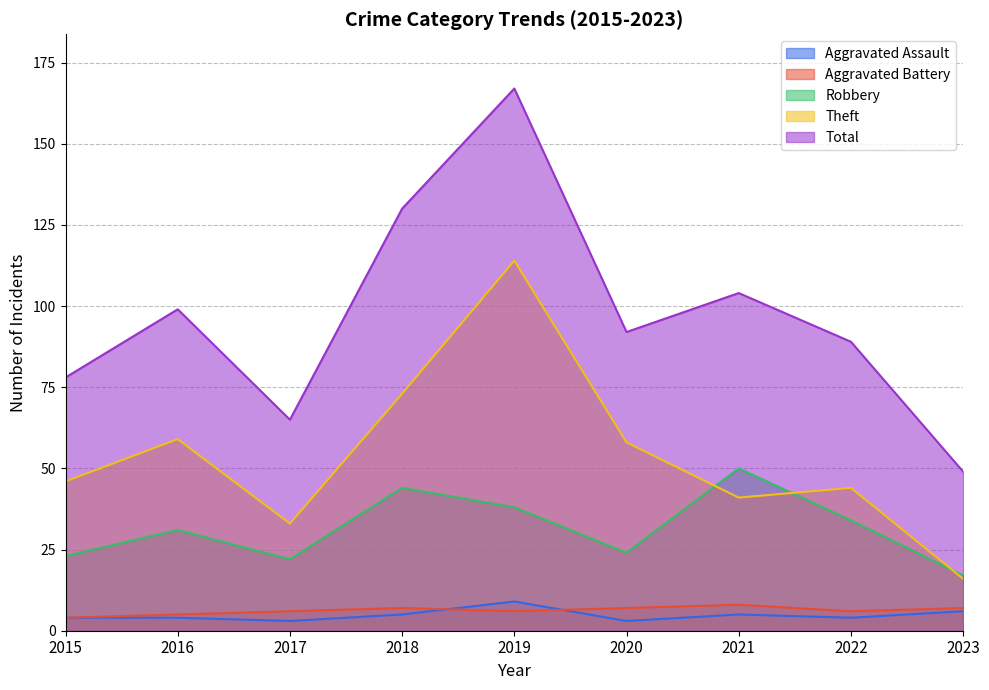

What is the greatest value displayed?

167